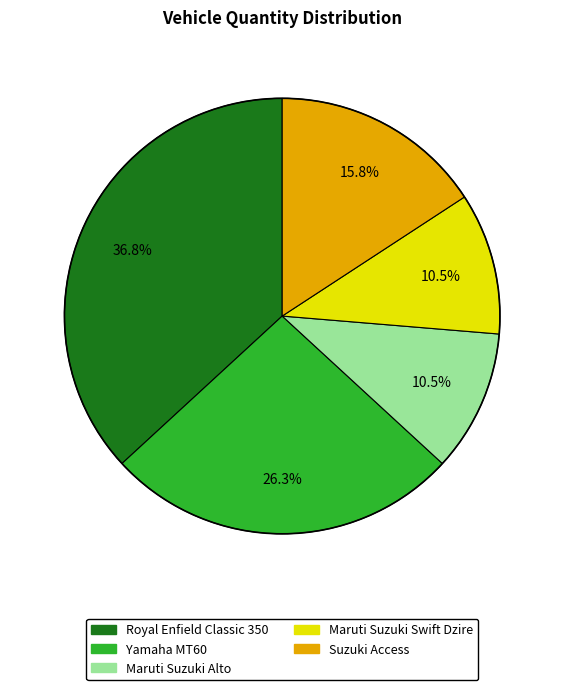

The Yamaha MT60 slice represents 26% of the pie. True or false?

True